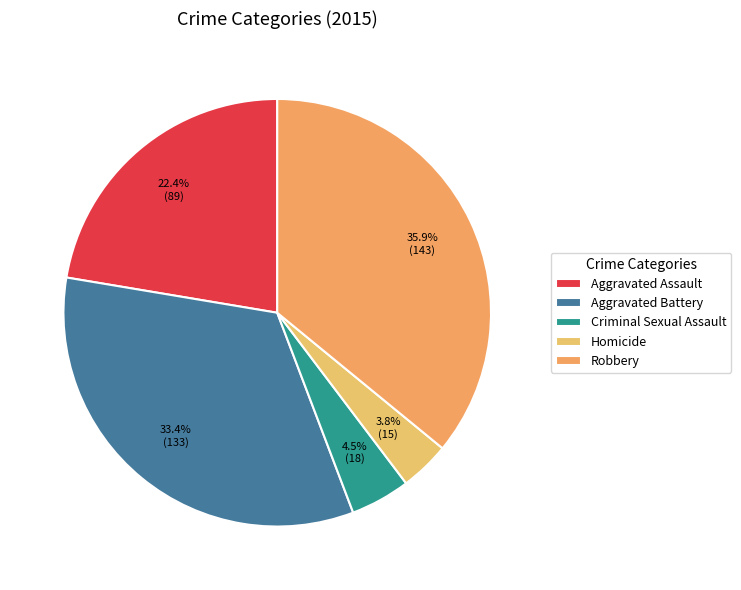

Which category has the biggest portion of the pie?

Robbery